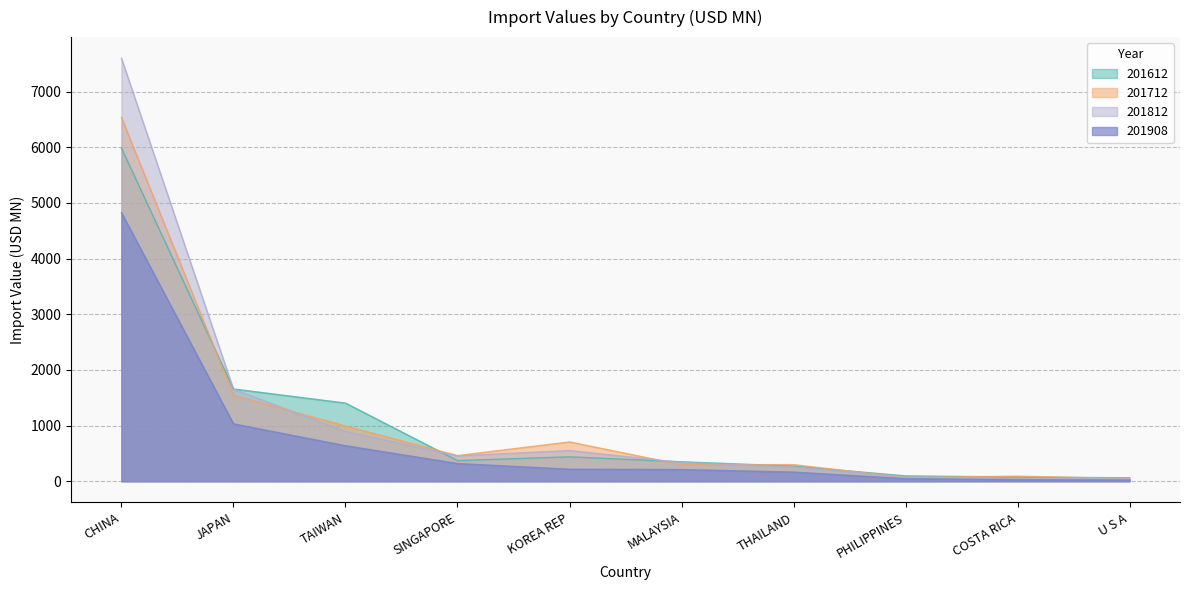

Between JAPAN and CHINA, which is larger?

CHINA